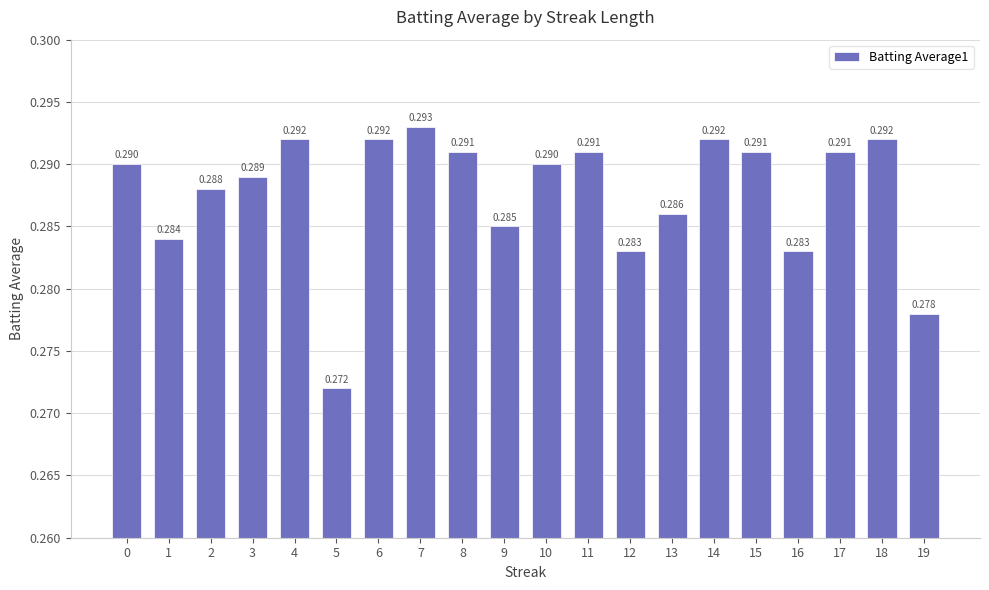

What is the sum of the values at 1 and 9?

0.6